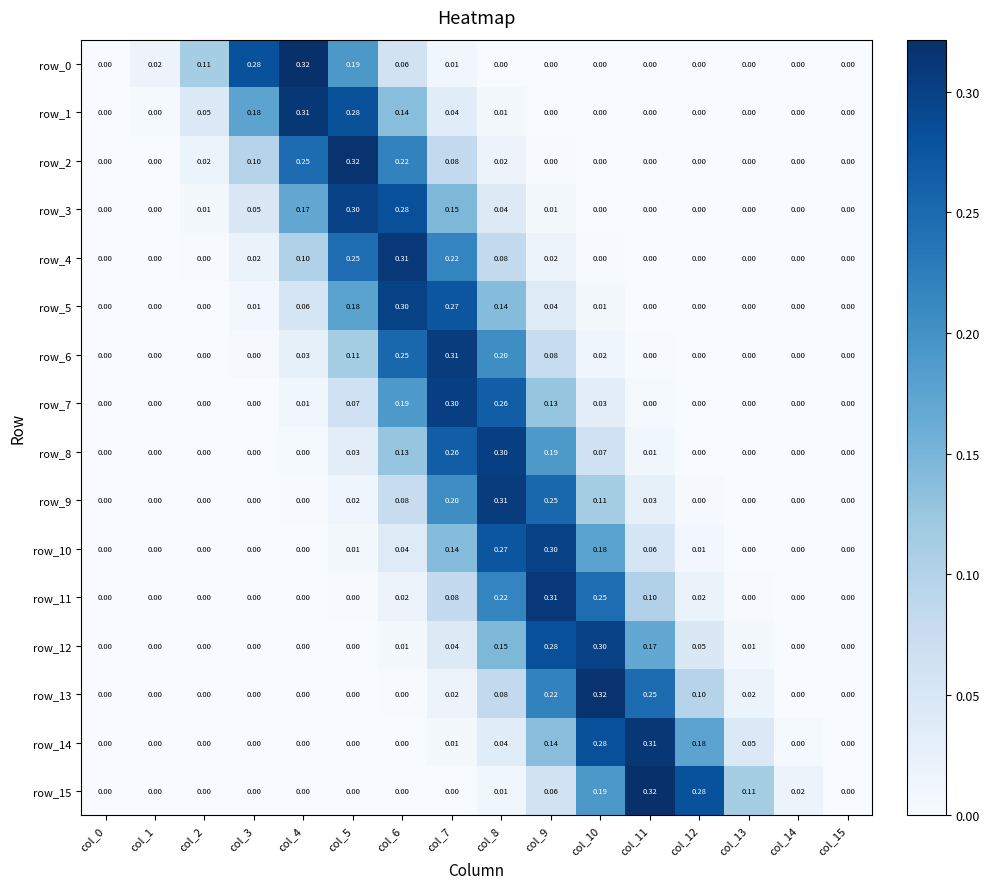

The row_8 series shows 0.2 at col_9. True or false?

True